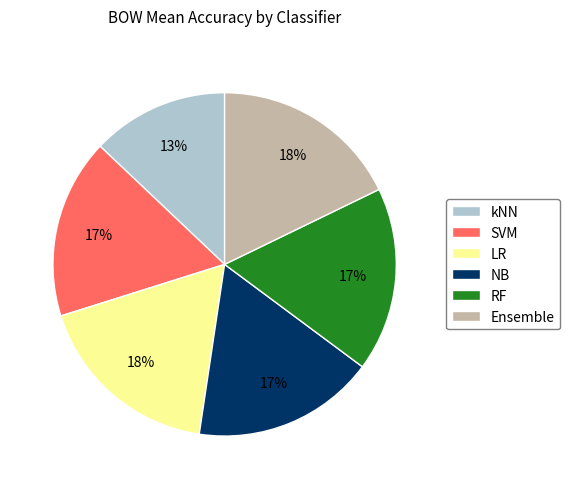

Which slice is the smallest?

kNN